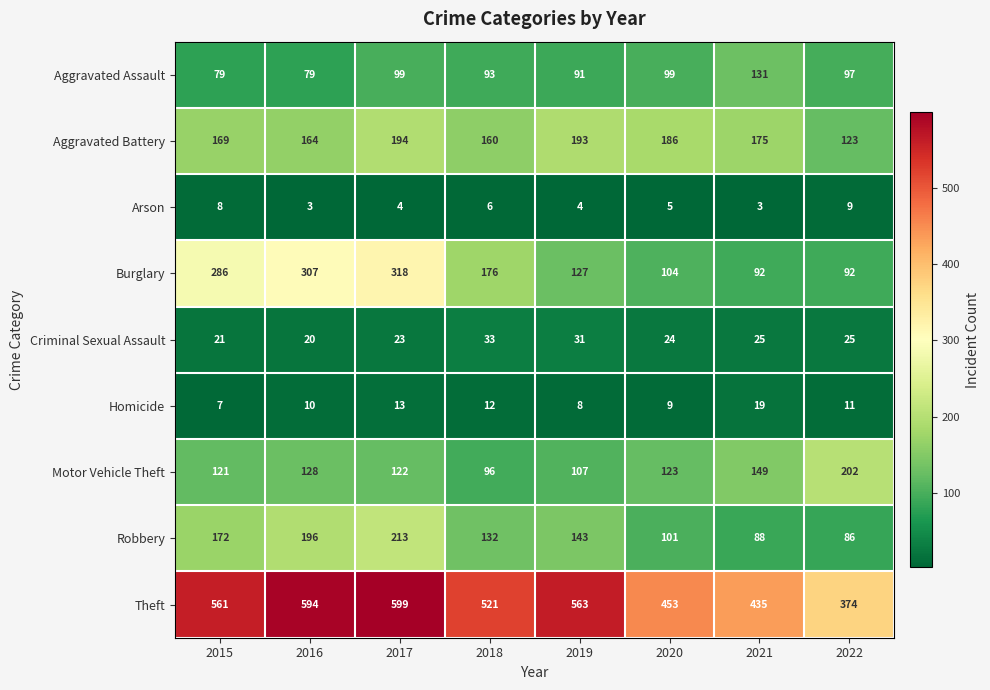

What is the total value across all series at 2019?

1267